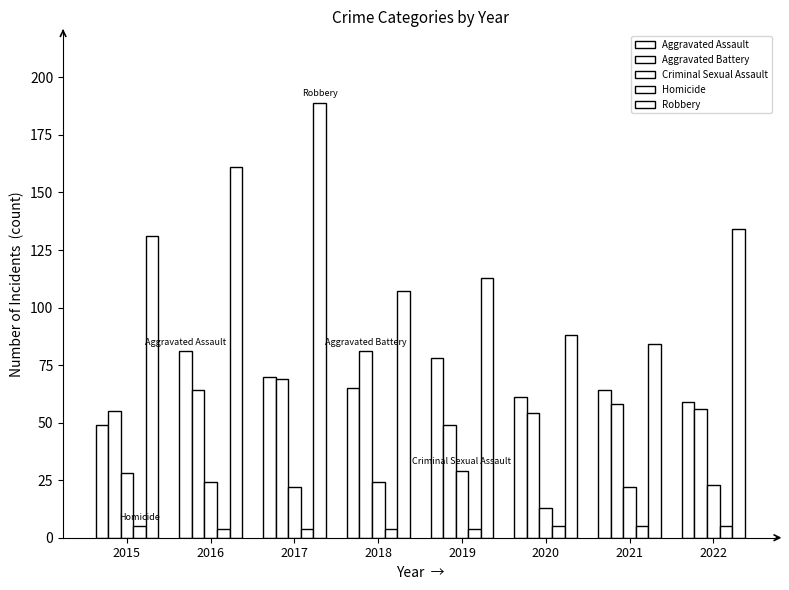

True or false: Aggravated Assault has a value of 97 at 2022.

False